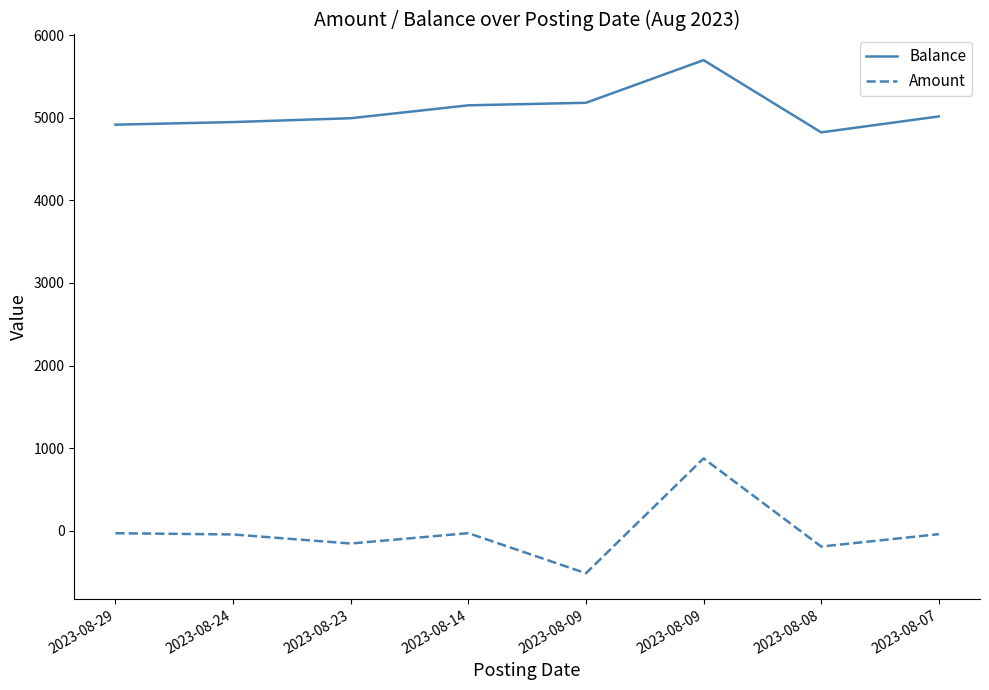

List the series in order of their peak value, highest first.

Balance, Amount